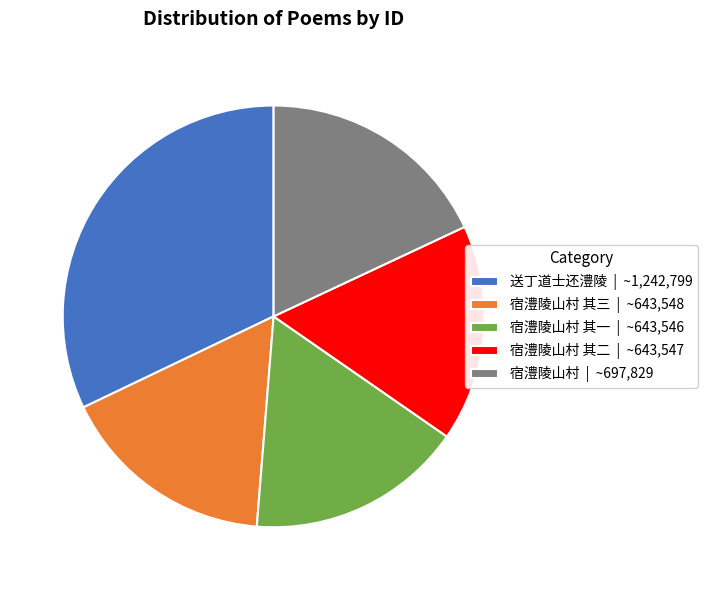

Combined, do 宿澧陵山村 其一 | ~643,546 and 宿澧陵山村 | ~697,829 account for over 50%?

No